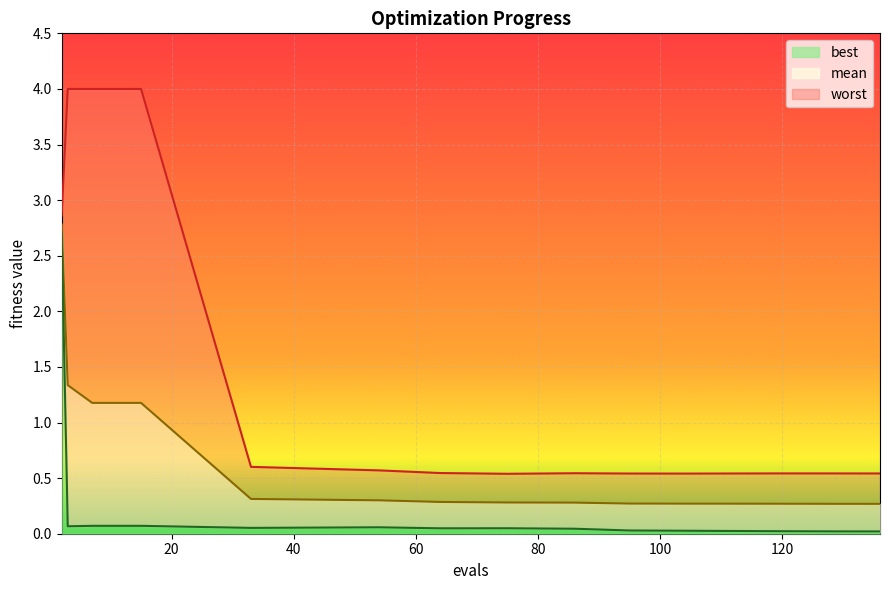

At which label is best closest to 1?

7